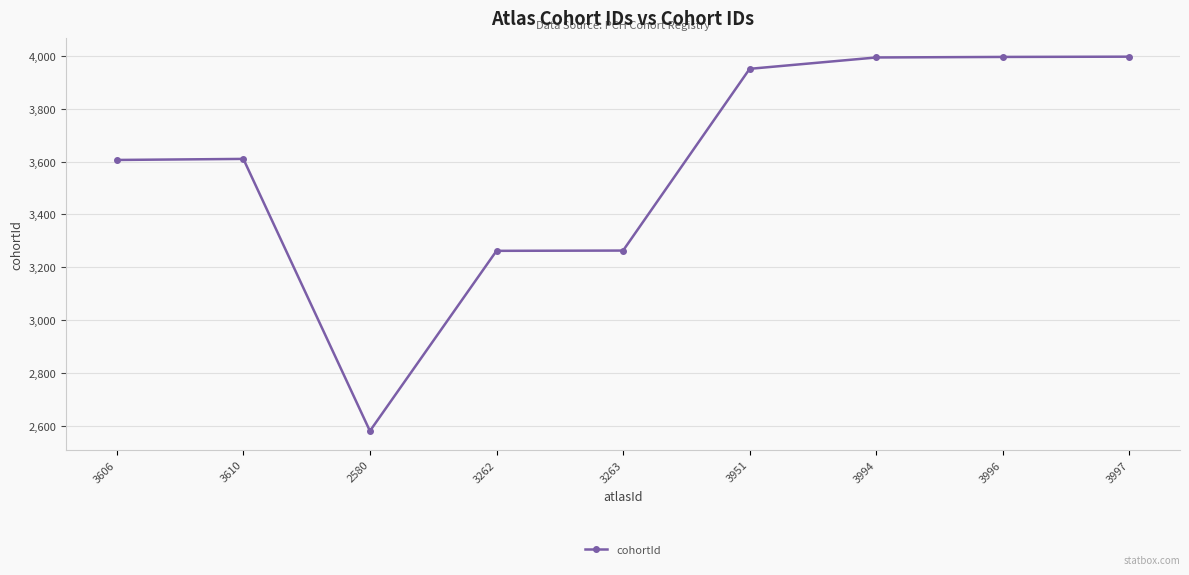

What is the sum of the values at 3263 and 3610?

6873